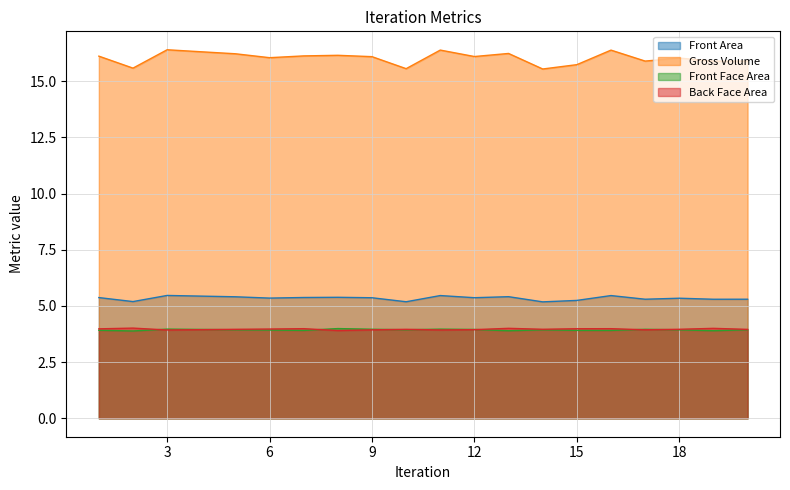

Reading right to left, list all the values displayed in this chart.

Front Area: 5.3	5.3	5.3	5.3	5.5	5.2	5.2	5.4	5.4	5.5	5.2	5.4	5.4	5.4	5.4	5.4	5.4	5.5	5.2	5.4
Gross Volume: 15.9	15.9	16.0	15.9	16.4	15.7	15.5	16.2	16.1	16.4	15.6	16.1	16.2	16.1	16.1	16.2	16.3	16.4	15.6	16.1
Front Face Area: 3.9	3.9	3.9	4.0	3.9	3.9	3.9	3.9	4.0	4.0	3.9	4.0	4.0	3.9	3.9	3.9	4.0	4.0	3.9	3.9
Back Face Area: 4.0	4.0	4.0	3.9	4.0	4.0	4.0	4.0	3.9	3.9	4.0	3.9	3.9	4.0	4.0	4.0	3.9	3.9	4.0	4.0